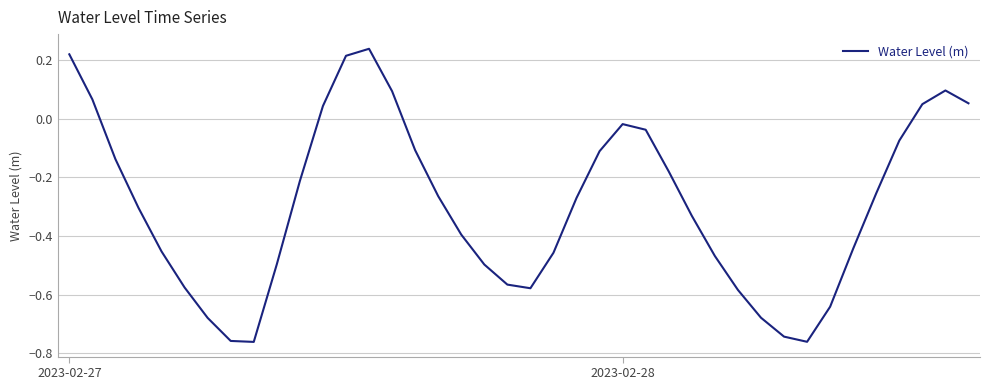

What is the difference between the maximum and minimum values?

1.0